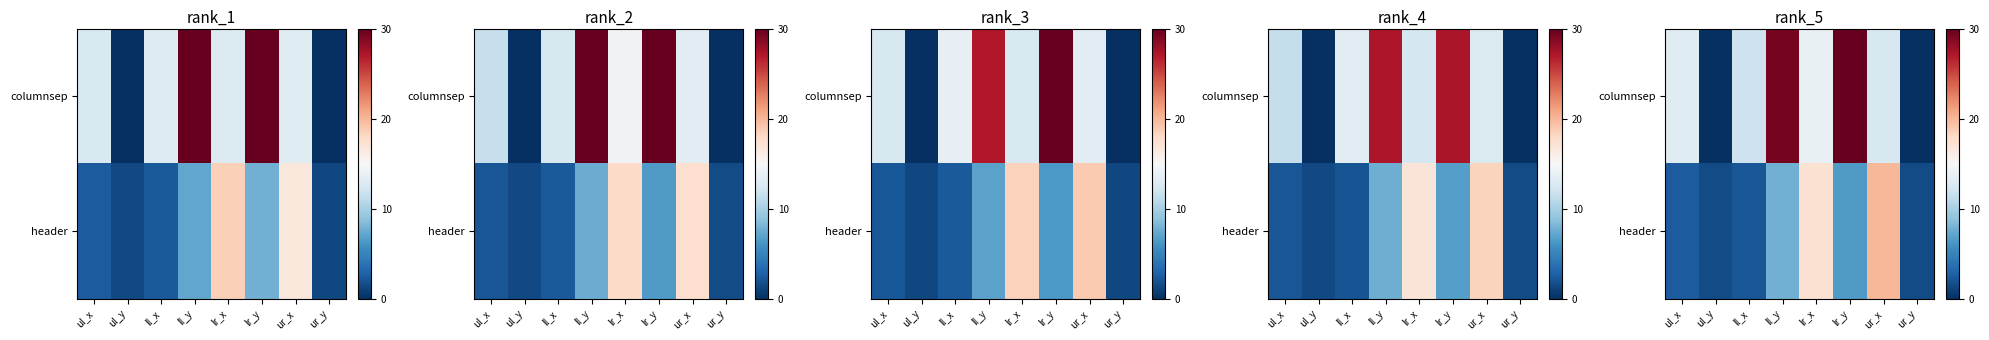

How many series are shown in this chart?

2